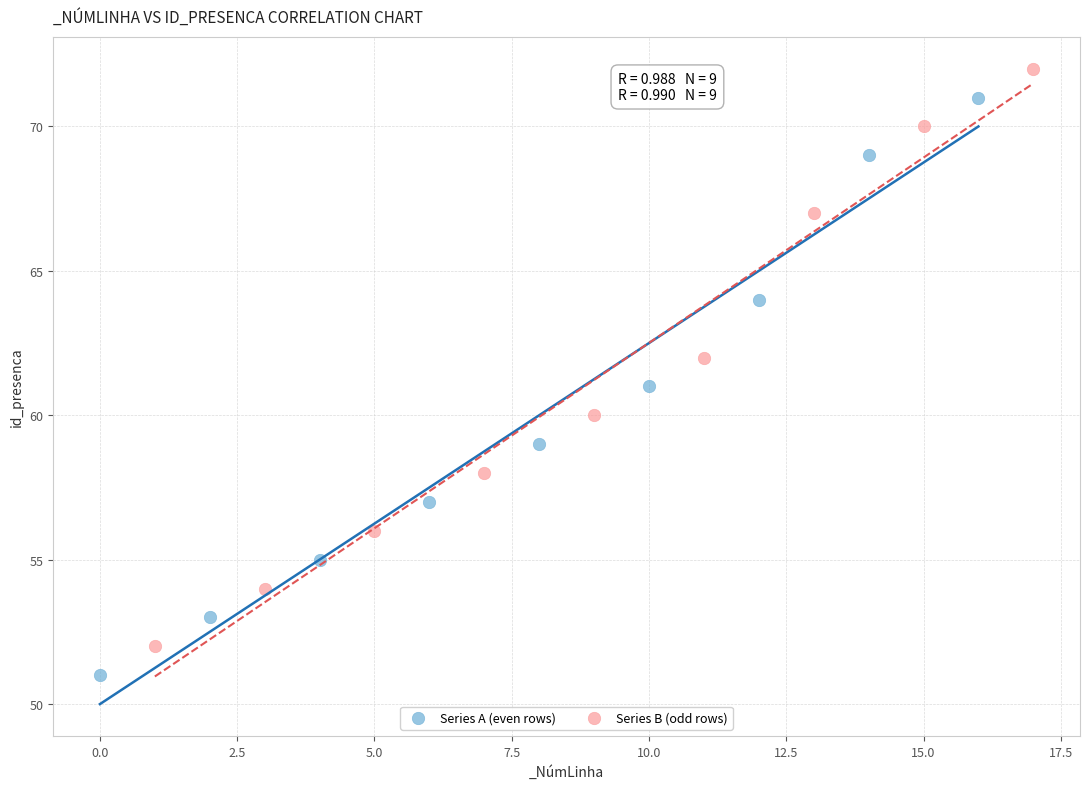

Which series contains the lowest Y value?

Series A (even rows)